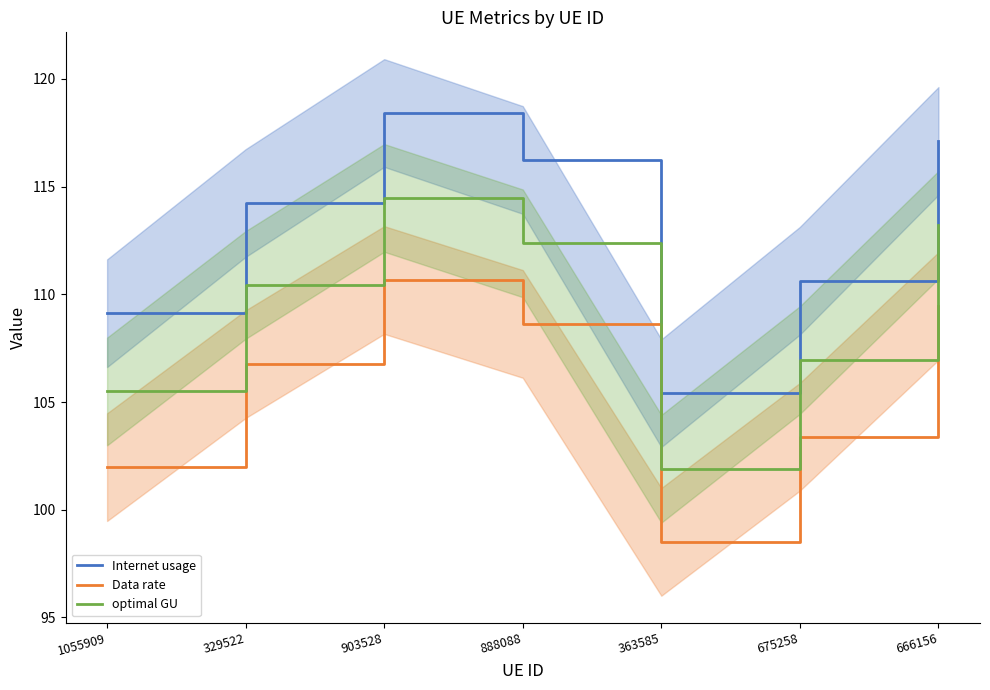

At how many categories does at least one series exceed 118?

1